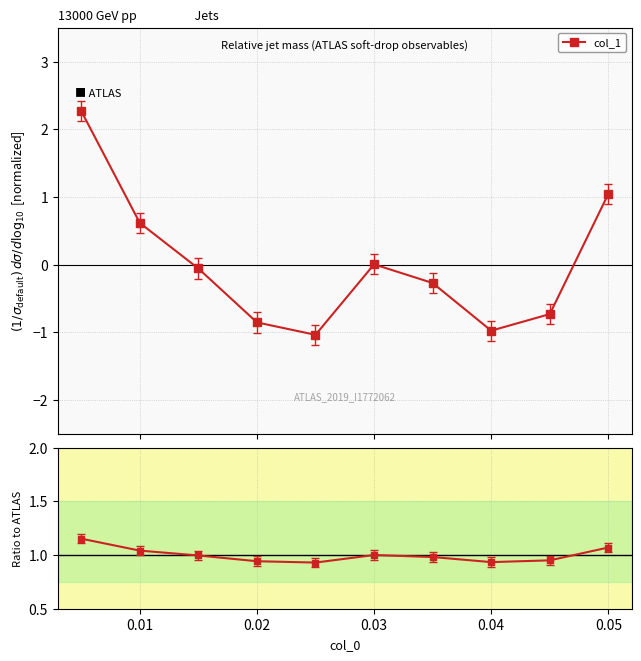

What is the average value?

1.0